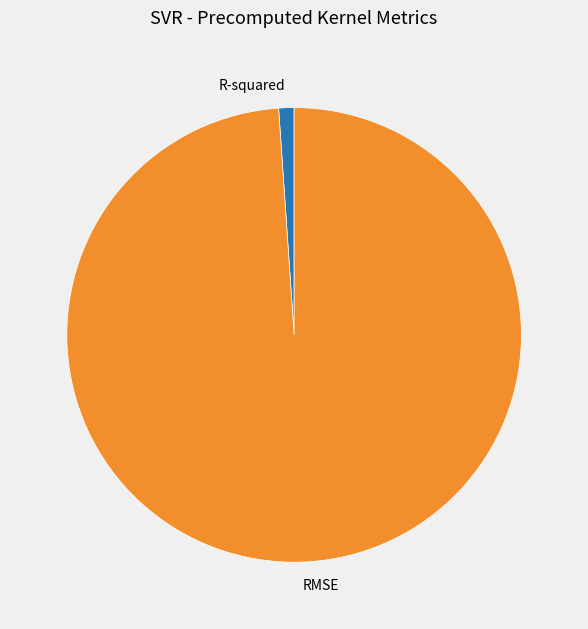

Is R-squared the majority of the pie?

No